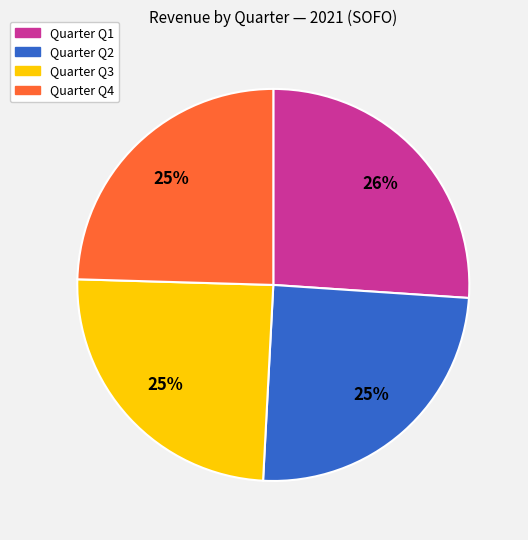

To the nearest percent, what is the average slice percentage?

25%